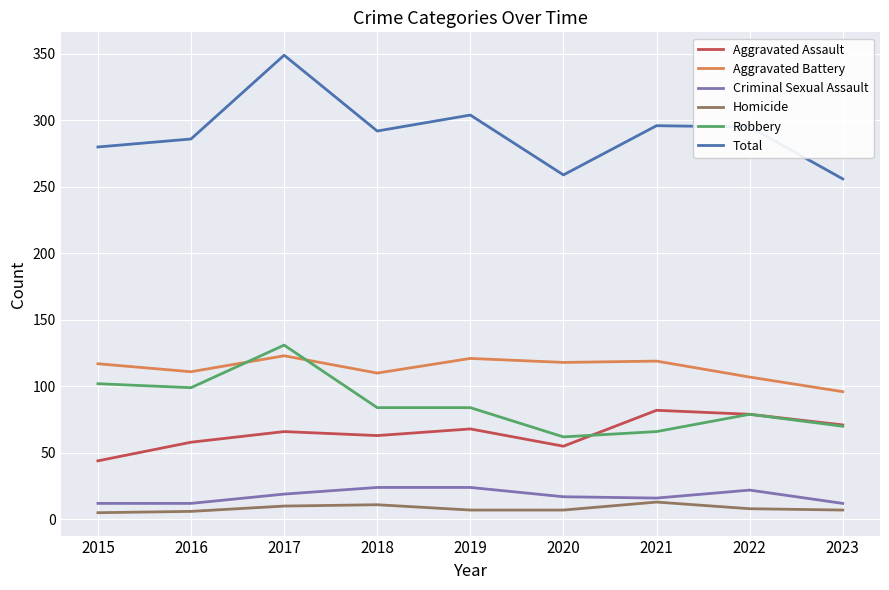

What is the approximate value of Robbery at 2019, to the nearest 5?

85